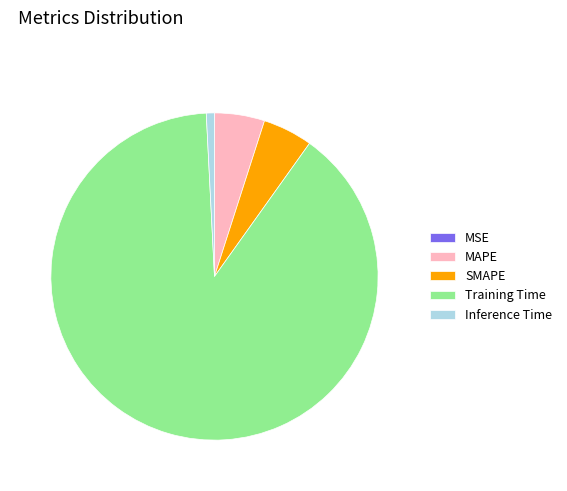

Does Training Time represent more than half of the total?

Yes